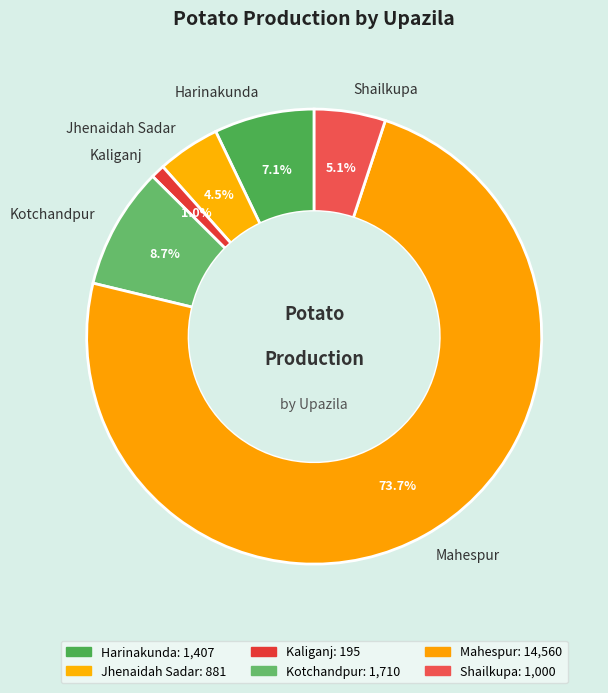

To the nearest percent, what is the combined percentage of Shailkupa and Kaliganj?

6%